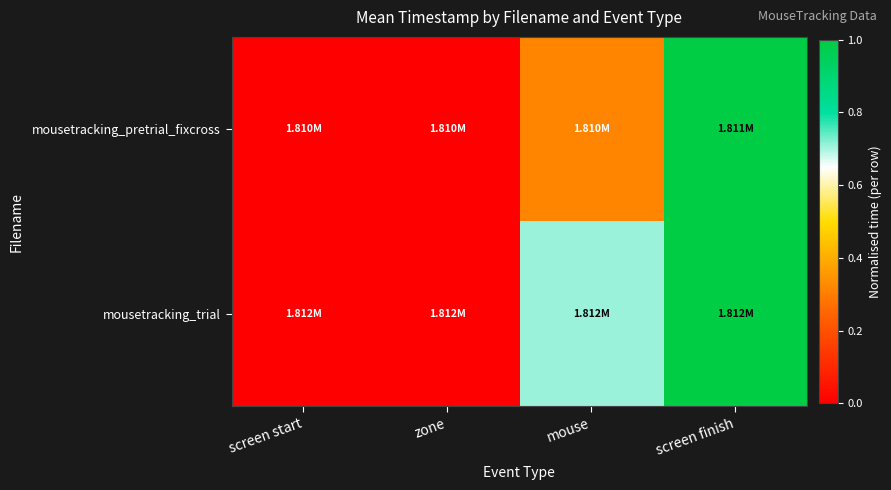

What is the spread (max minus min) of values at mouse?

0.4